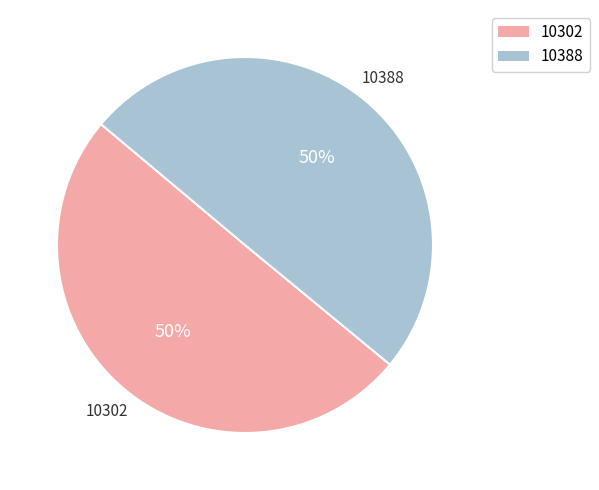

To the nearest percent, what is the average slice percentage?

50%